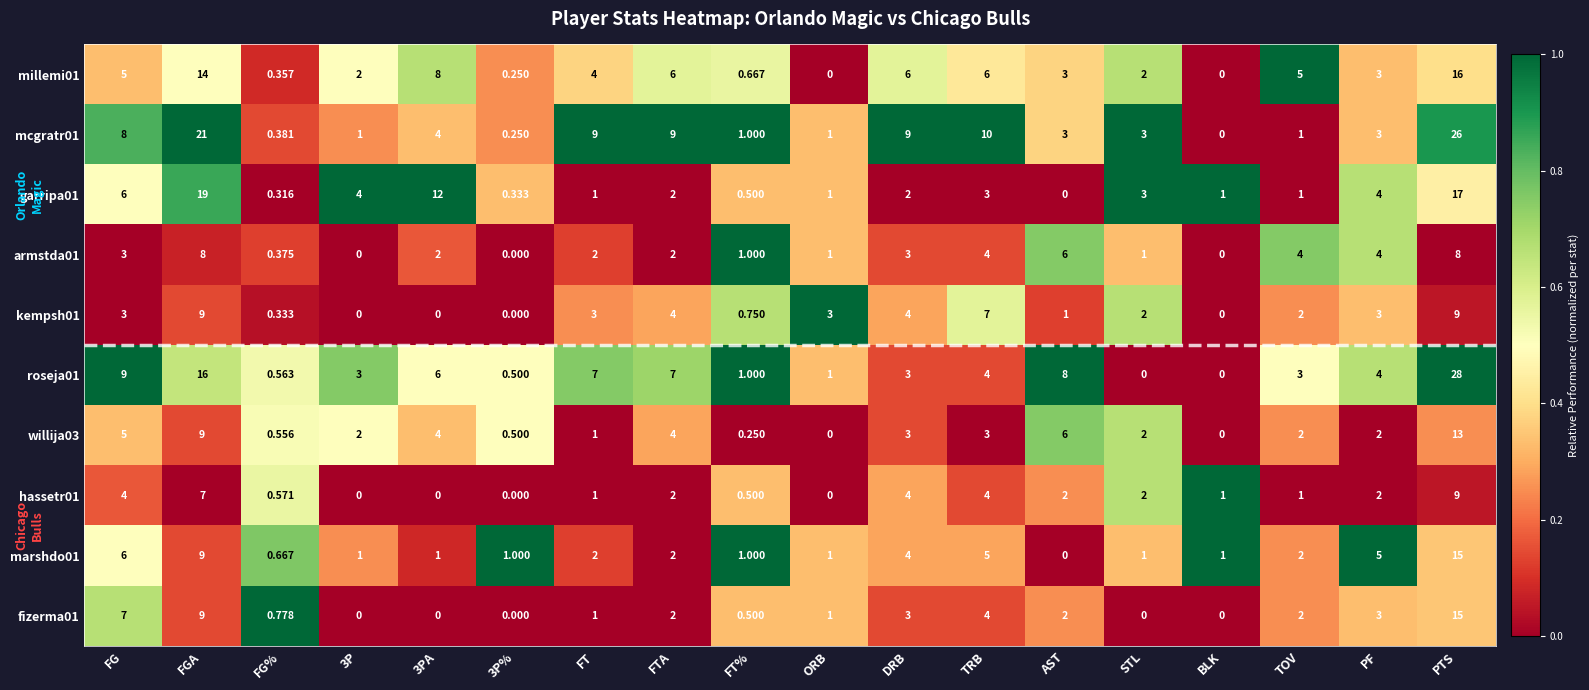

How many positive values does the fizerma01 series have?

13